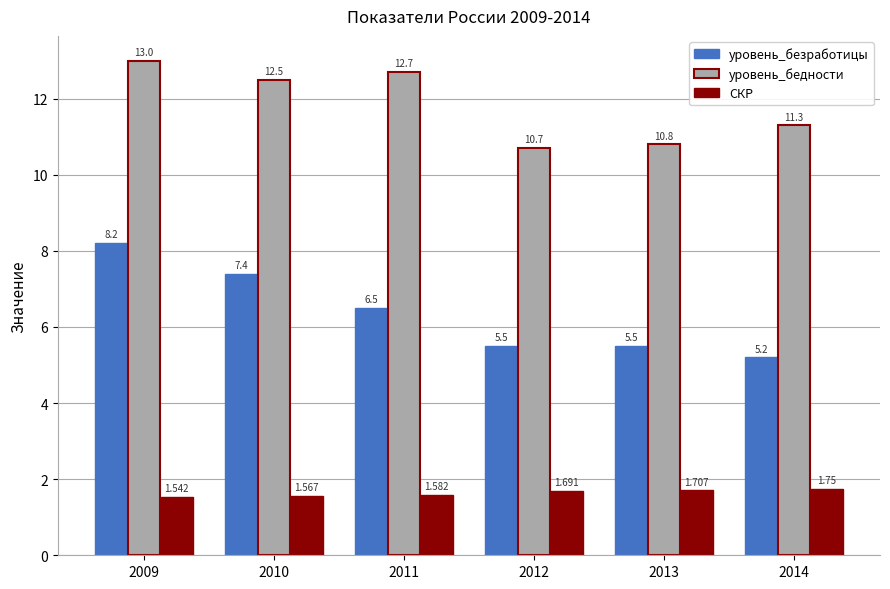

Which series changed the most between 2009 and 2012?

уровень_безработицы